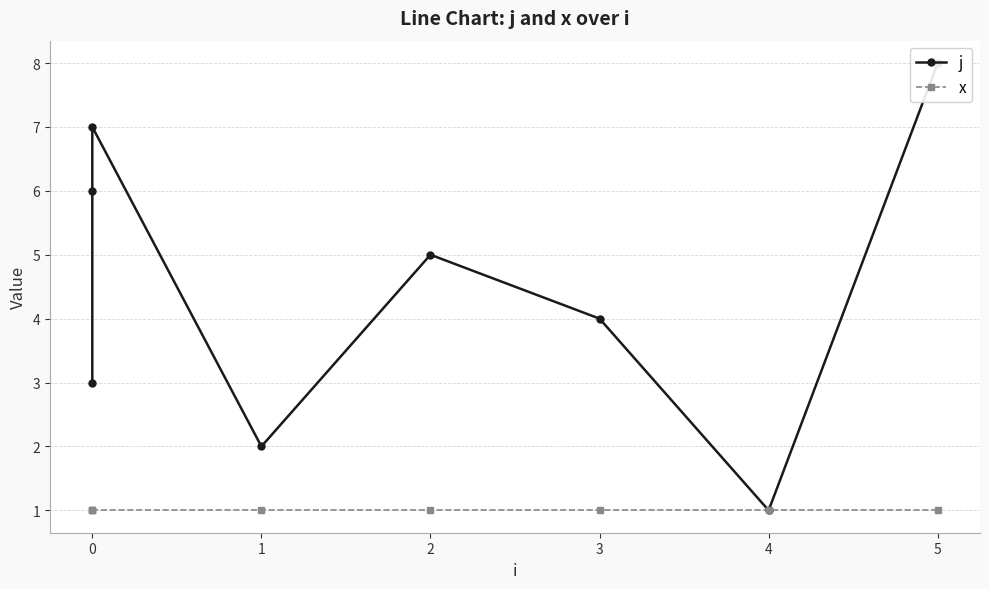

Between 4 and 5, which is larger?

5